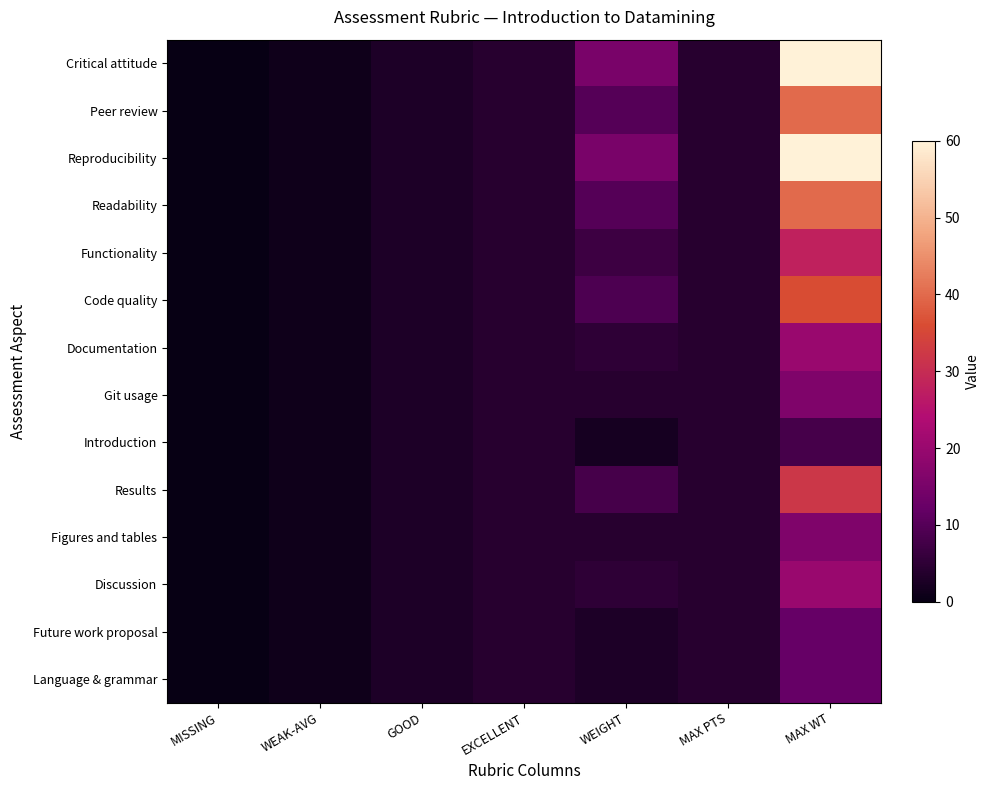

Rank the series at MAX PTS from lowest to highest value.

Critical attitude, Peer review, Reproducibility, Readability, Functionality, Code quality, Documentation, Git usage, Introduction, Results, Figures and tables, Discussion, Future work proposal, Language & grammar